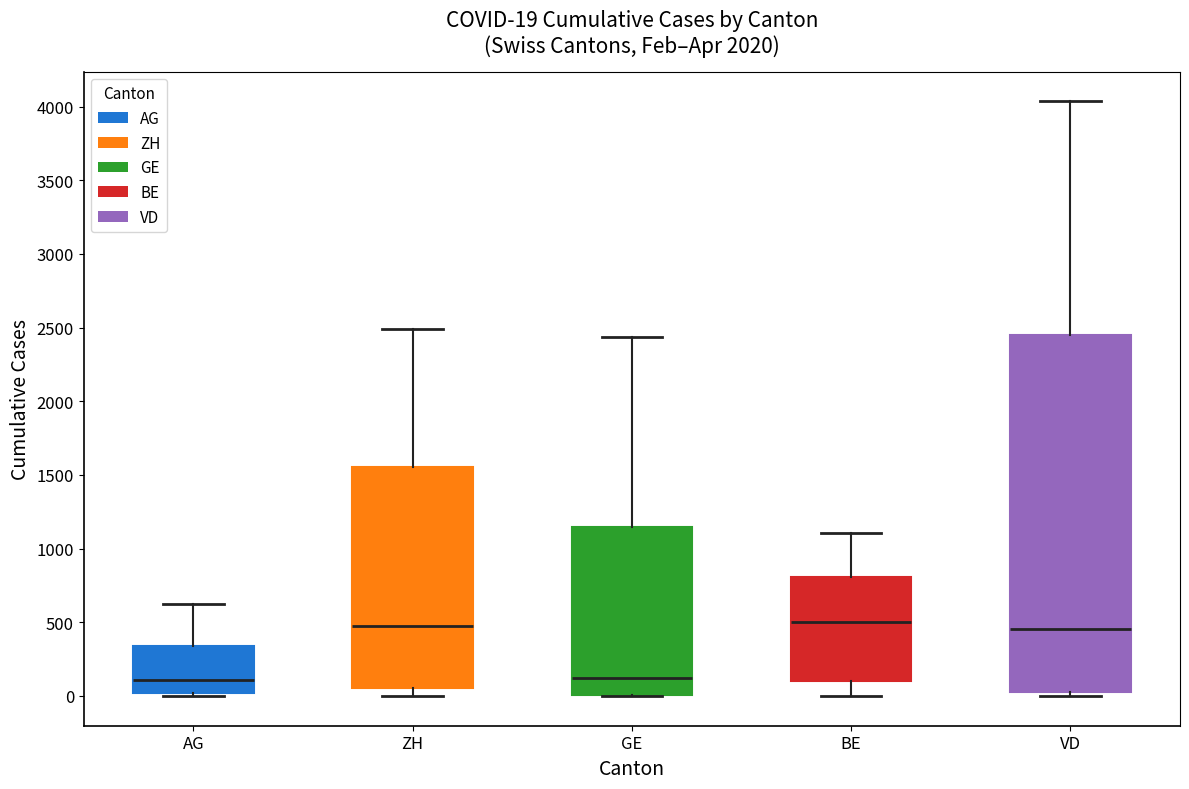

Comparing the boxes themselves (not the whiskers), which one is the tallest?

VD